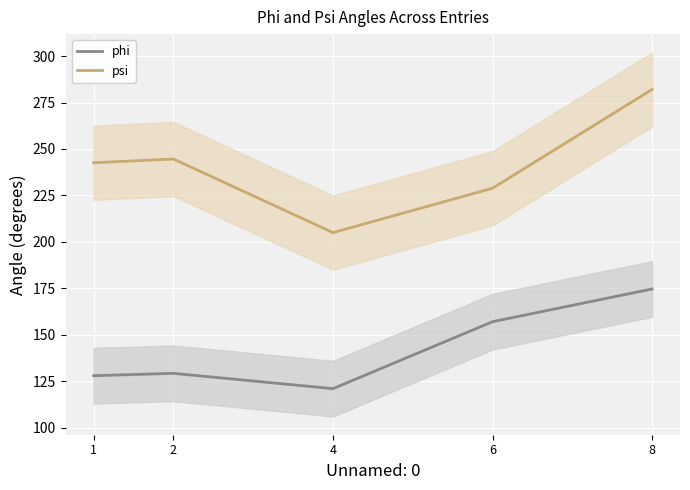

Is it true that phi equals 243.8 at 8?

False